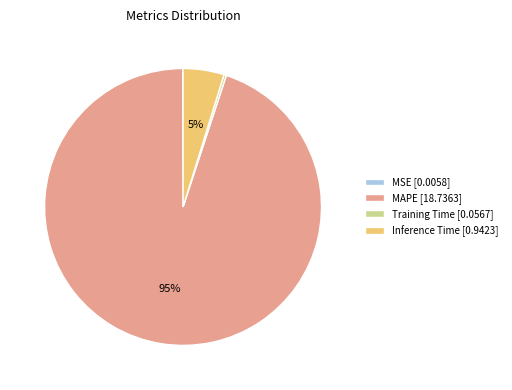

Does MAPE [18.7363] account for over 50% of the chart?

Yes